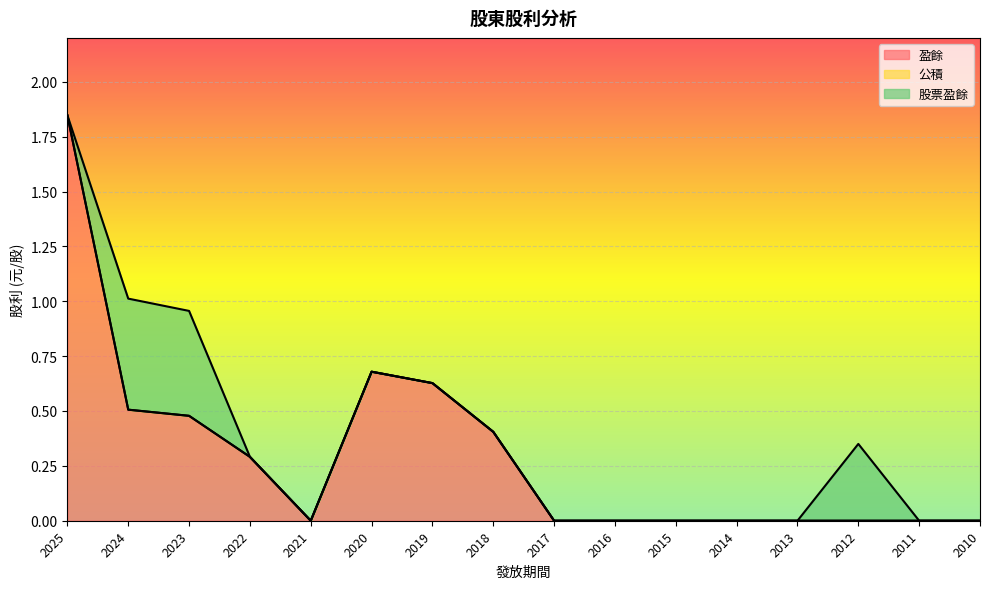

Which series has the largest total across all categories?

盈餘